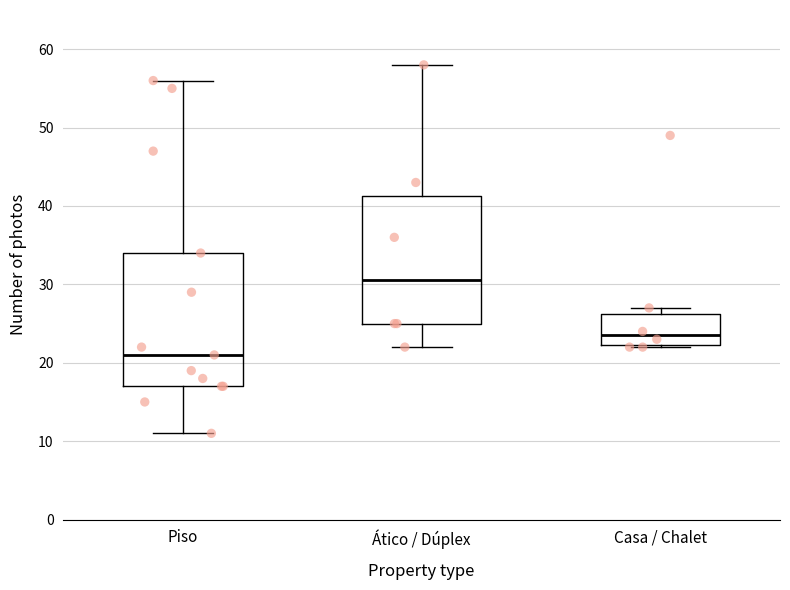

Reading left to right, read every box against the y-axis: the position of its median line, the range the box covers, and the ends of its whiskers. The values are not printed on the chart, so give them approximately, as read against the axis.

Piso: median 21, box 17 to 34, whiskers 11 to 56
Ático / Dúplex: median 31, box 25 to 41, whiskers 22 to 58
Casa / Chalet: median 24, box 22 to 26, whiskers 22 to 27